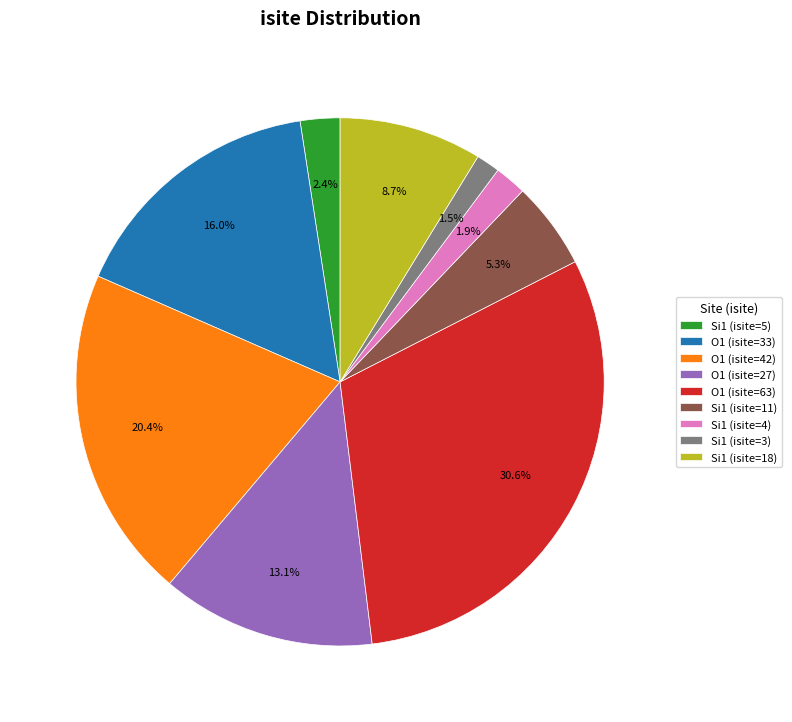

What percentage do O1 (isite=42) and O1 (isite=27) together represent?

33.5%